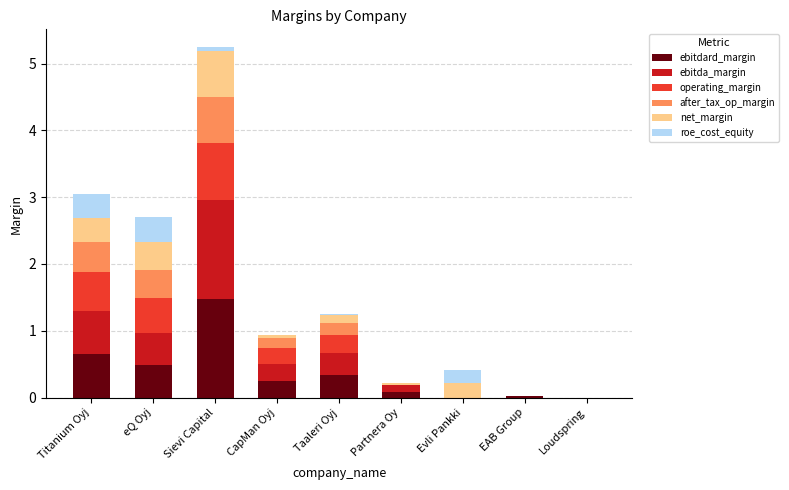

Is it true that ebitdard_margin equals 0.5 at eQ Oyj?

True